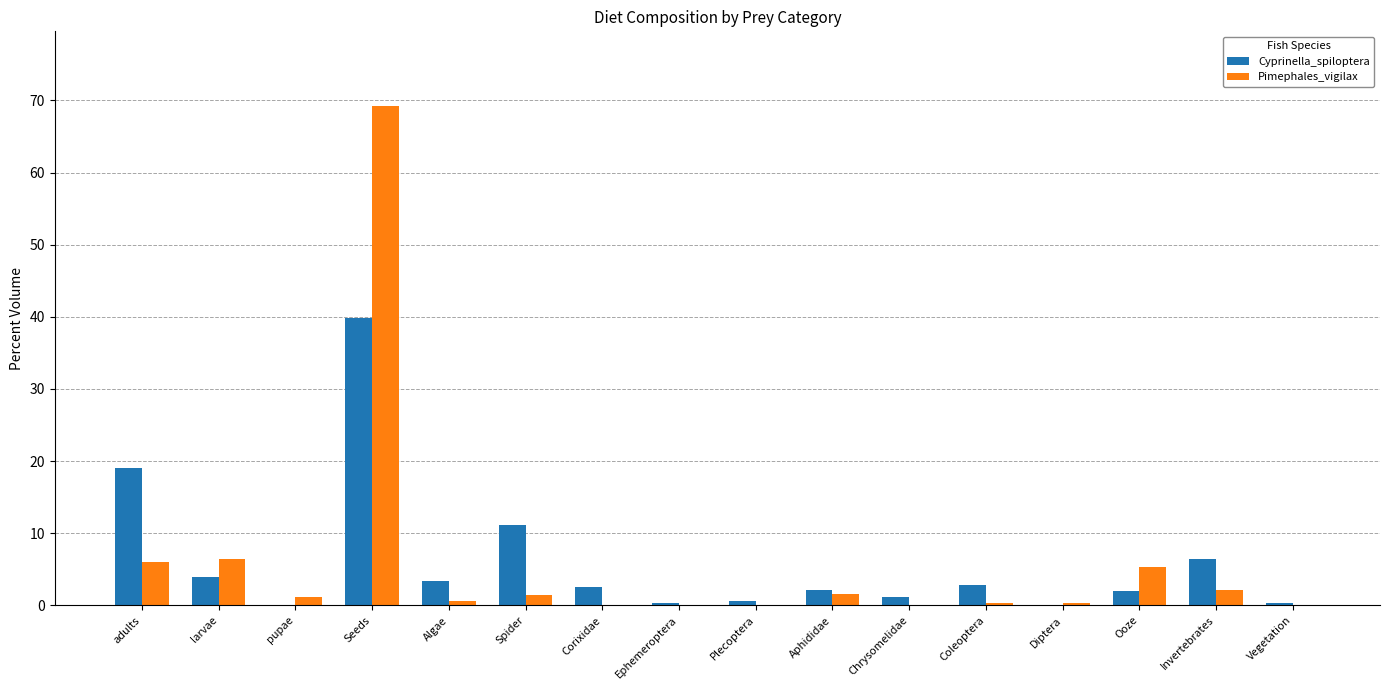

The value of Cyprinella_spiloptera at pupae is 0.0. True or false?

True